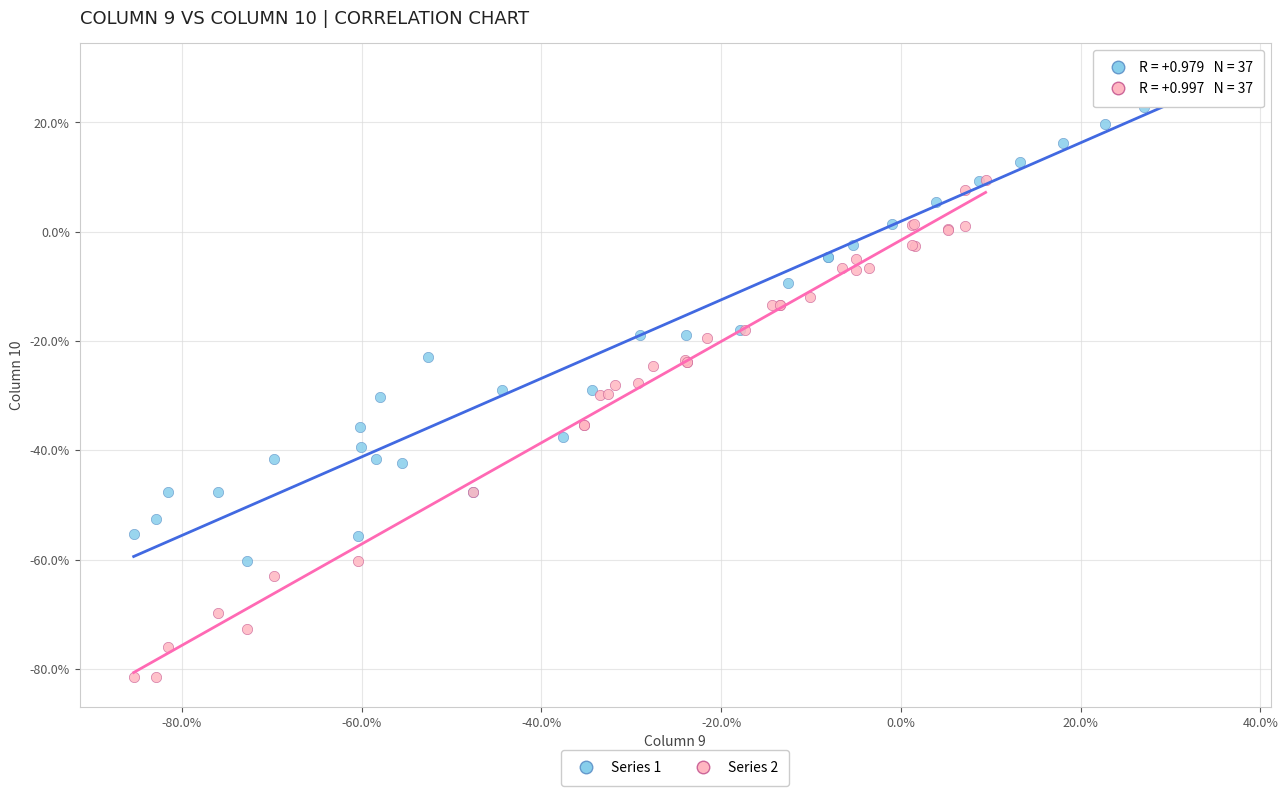

Which series contains the highest Y value?

Series 1